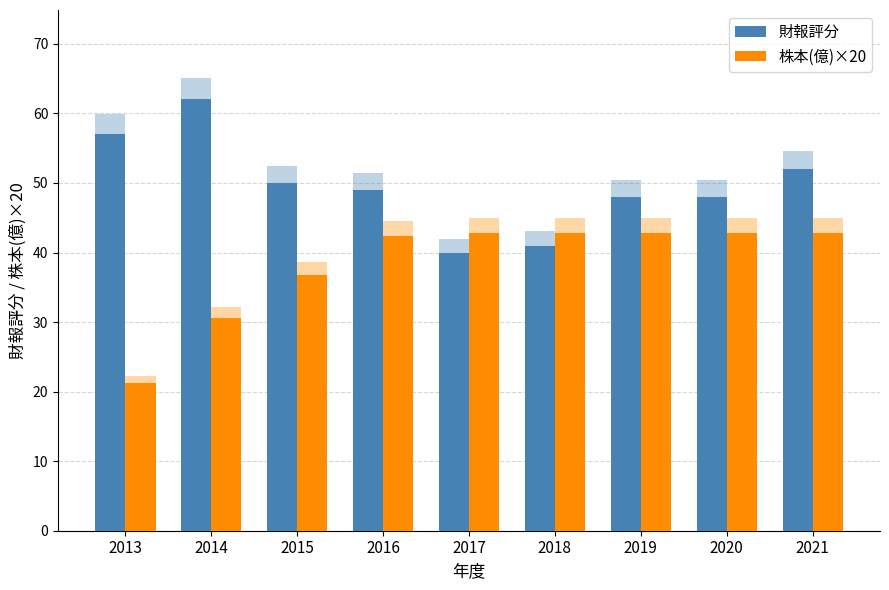

Does the chart contain any negative values?

No